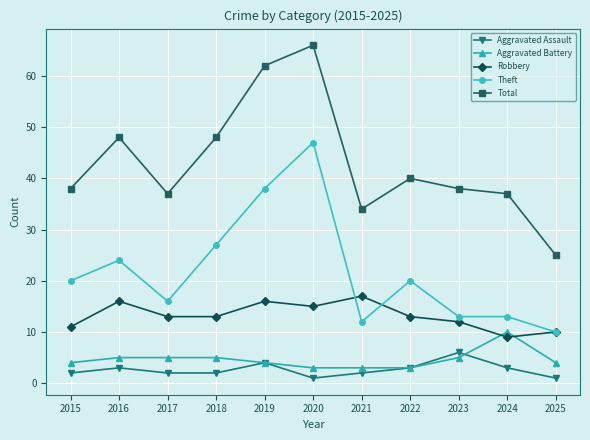

True or false: Robbery has a value of 8 at 2017.

False